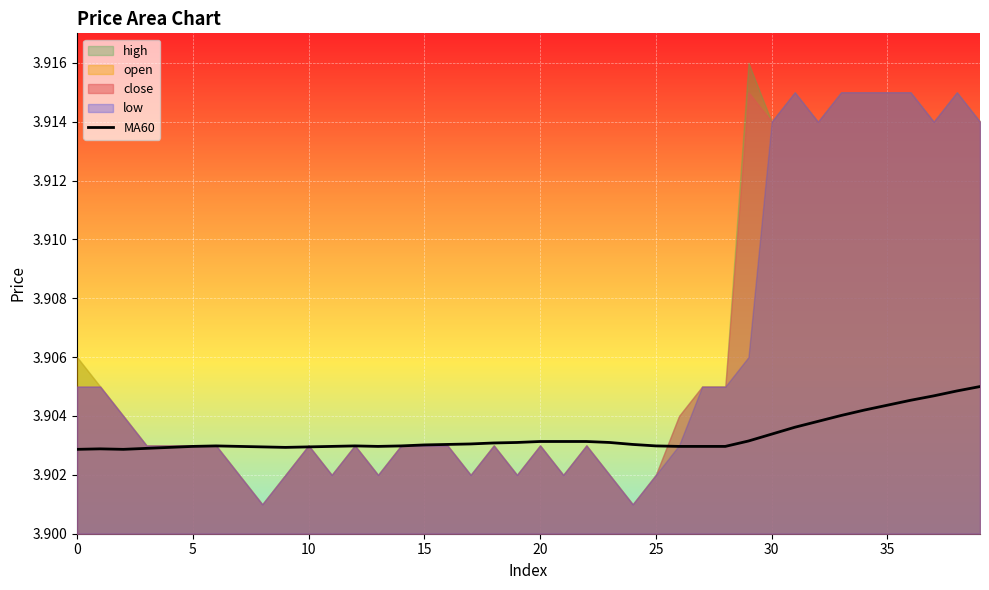

How many lines are shown in the chart?

1